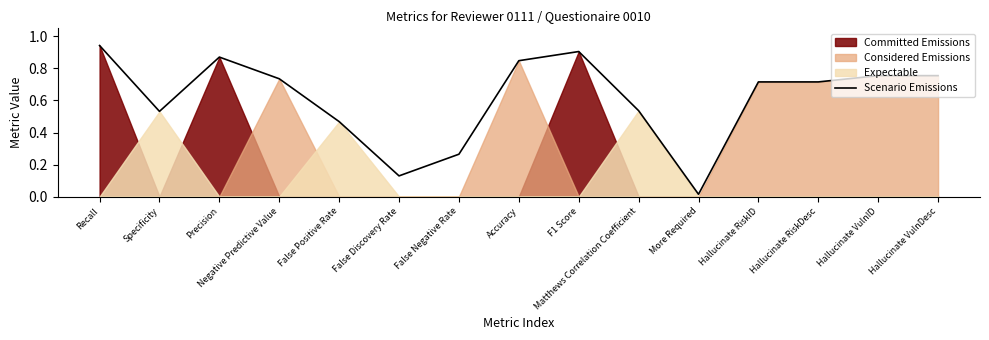

At which category does the data reach its first local peak?

Precision